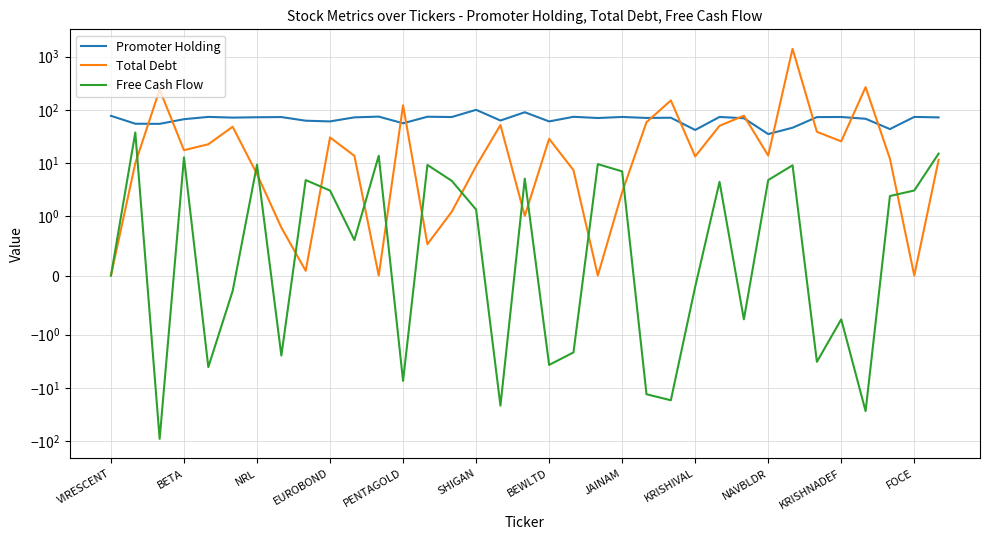

What is the value of the Total Debt point at the 26th from the left?

50.1